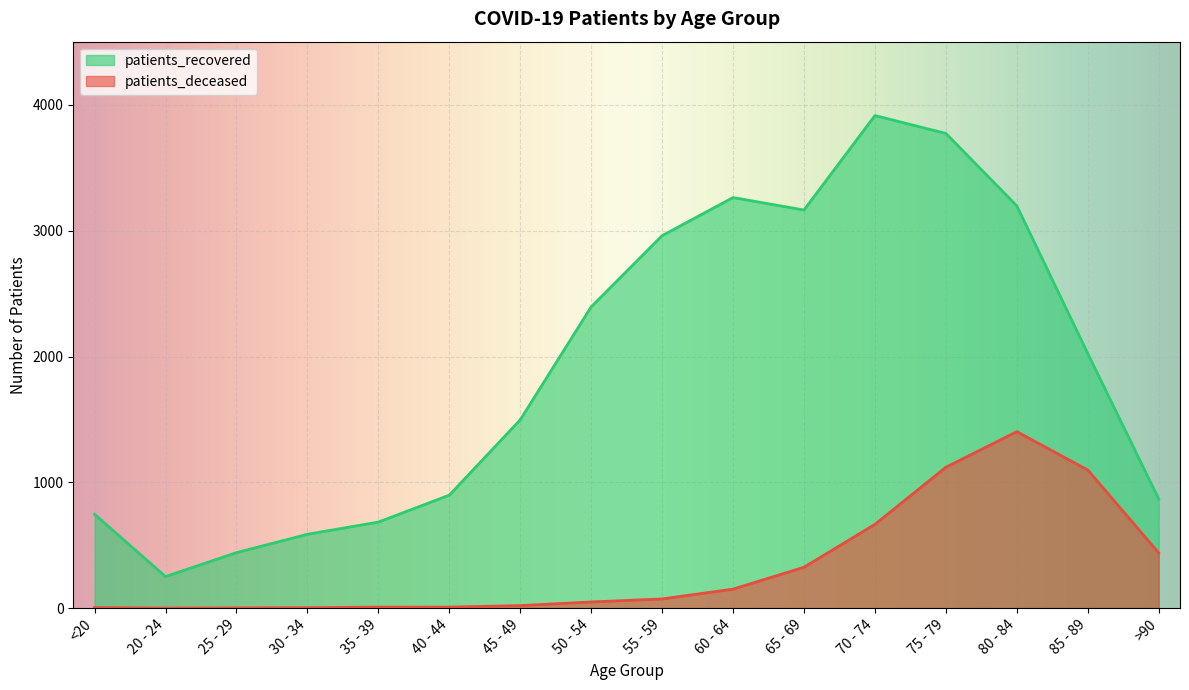

Is it true that patients_recovered equals 1347 at >90?

False